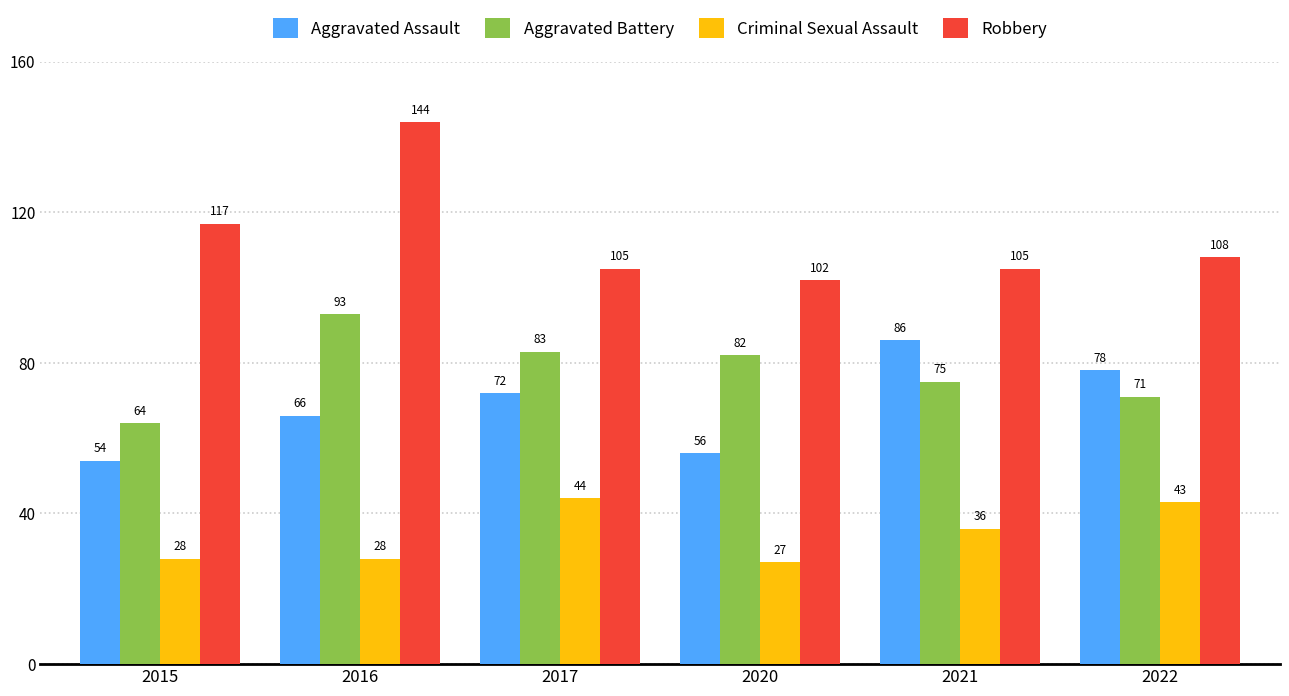

How many groups of bars are there?

6